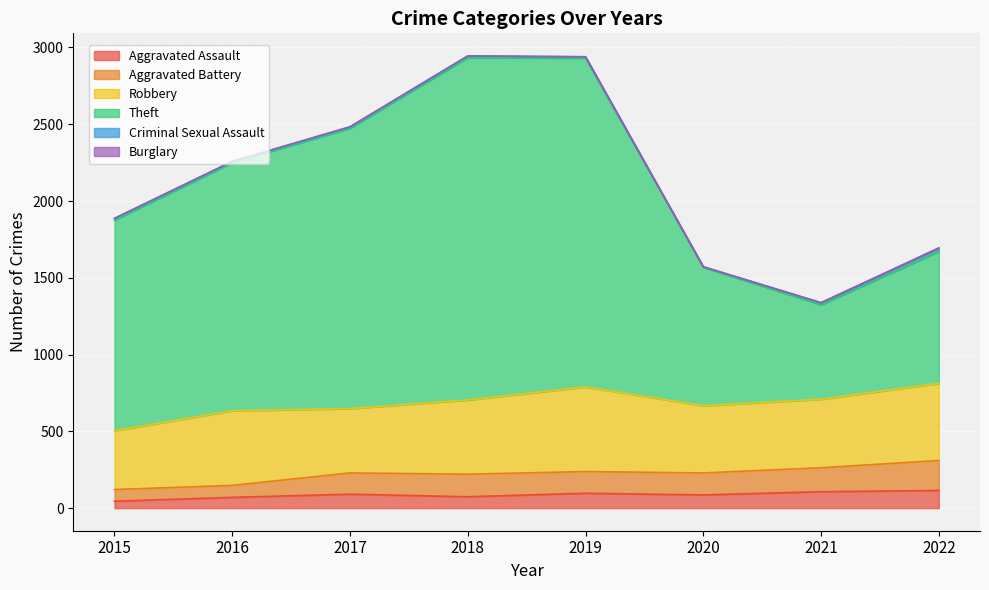

What is the difference between the highest and lowest values at 2020?

1483